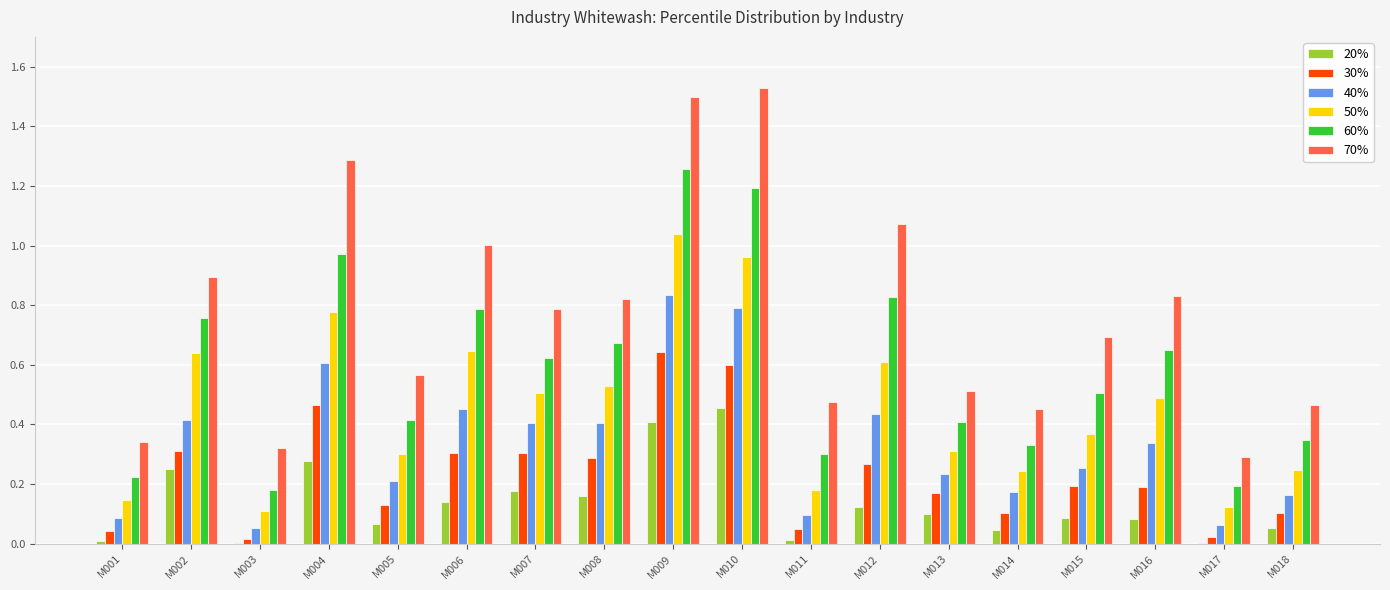

The value of 50% at M013 is 0.3. True or false?

True